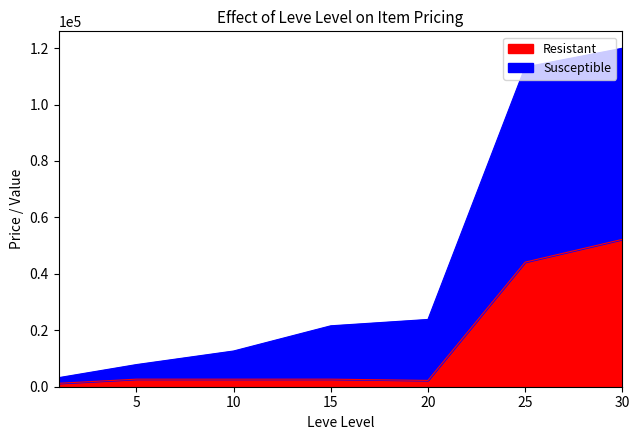

Rank the categories by Susceptible value from highest to lowest.

30, 25, 20, 15, 10, 5, 1